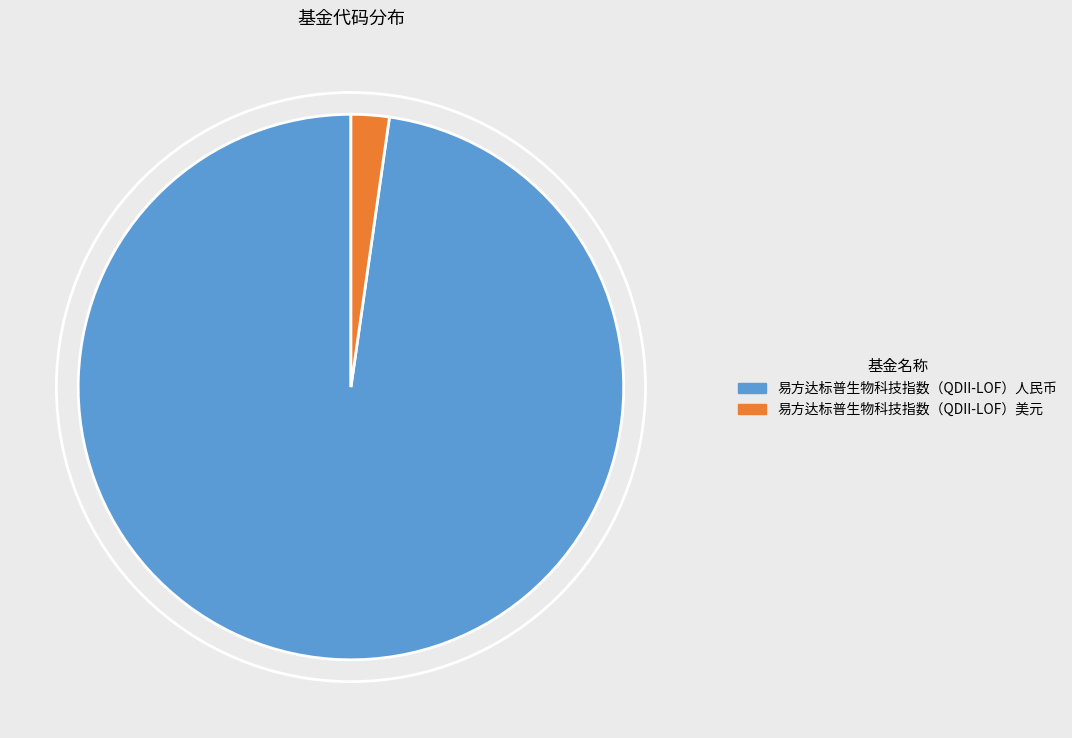

The 易方达标普生物科技指数（QDII-LOF）美元 slice represents 2% of the pie. True or false?

True